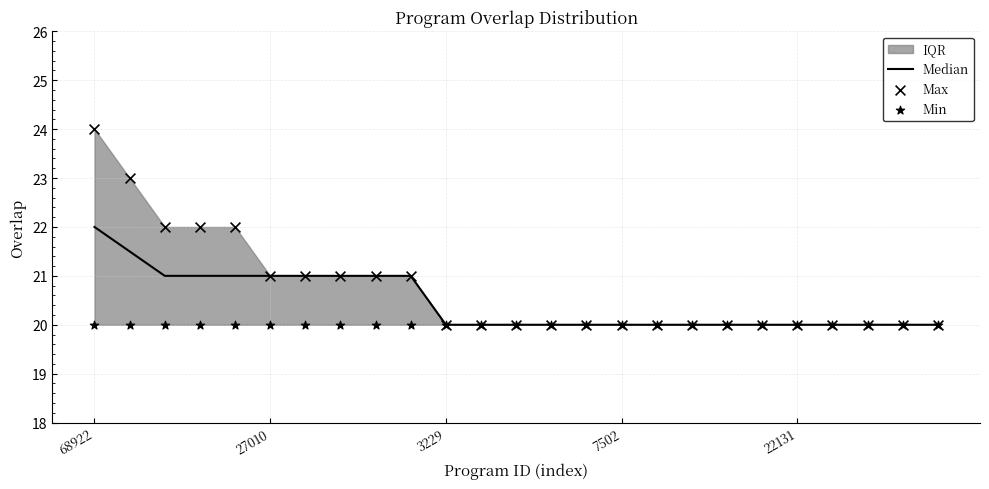

At how many categories does at least one series exceed 21?

5